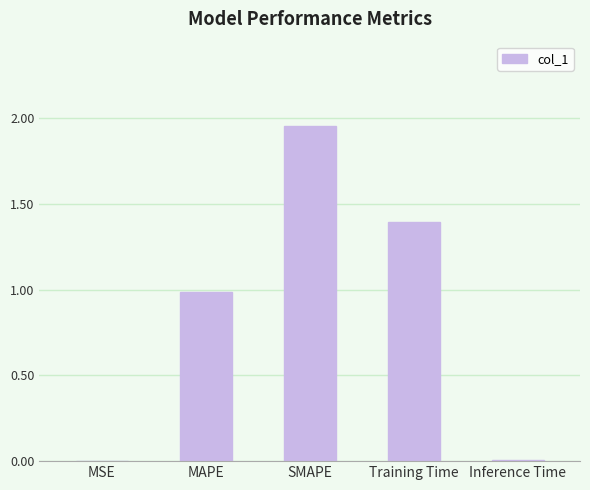

What is the change in value from MAPE to Inference Time?

-1.0